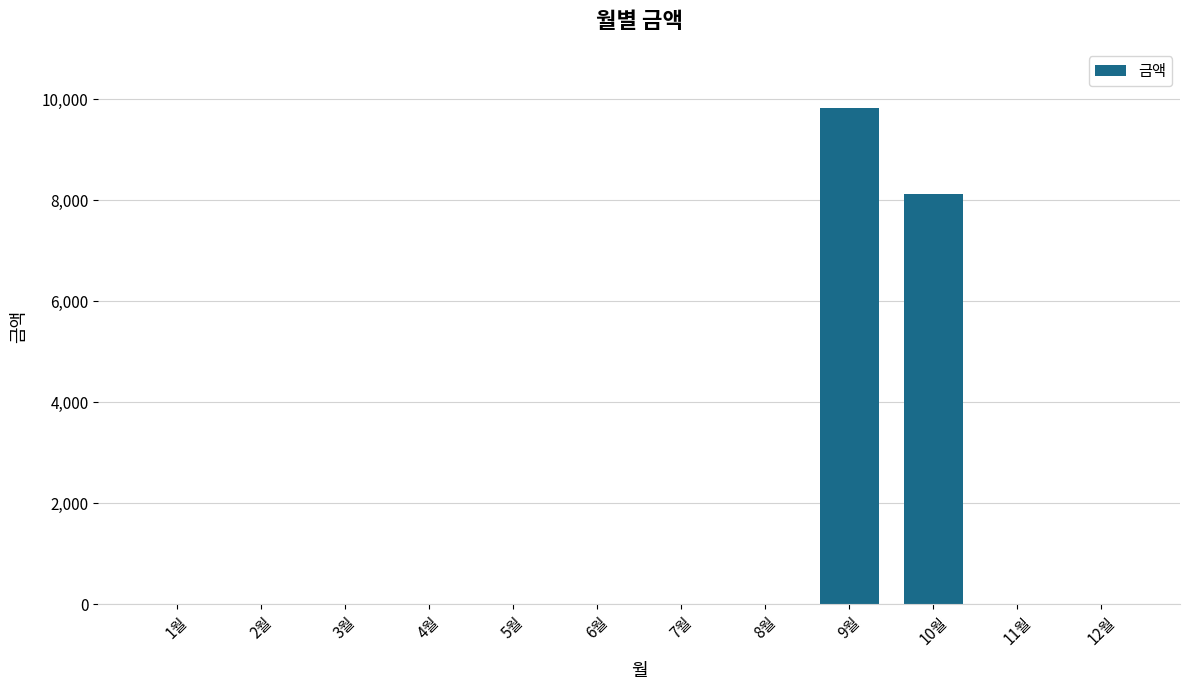

What is the difference between the values at 10월 and 3월?

8120